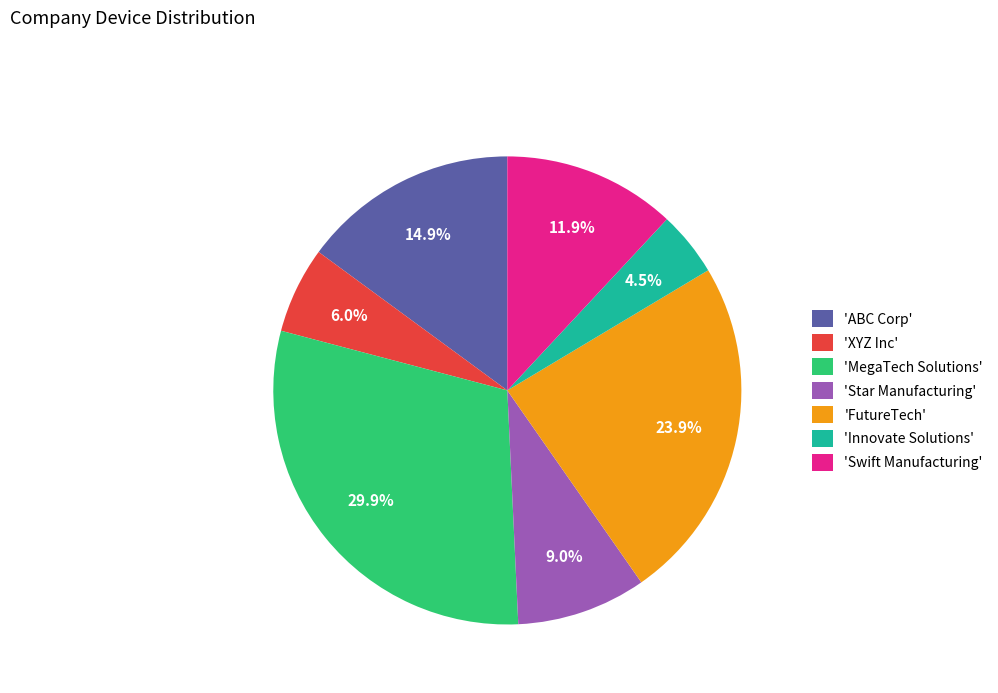

How many segments does this pie chart have?

7